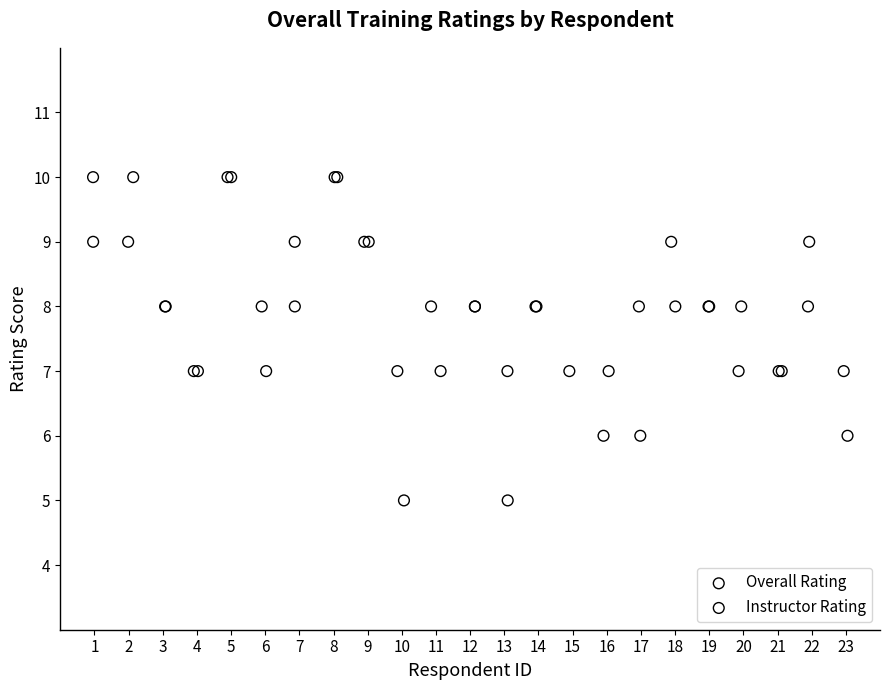

Which series has the widest spread of Y values?

Overall Rating